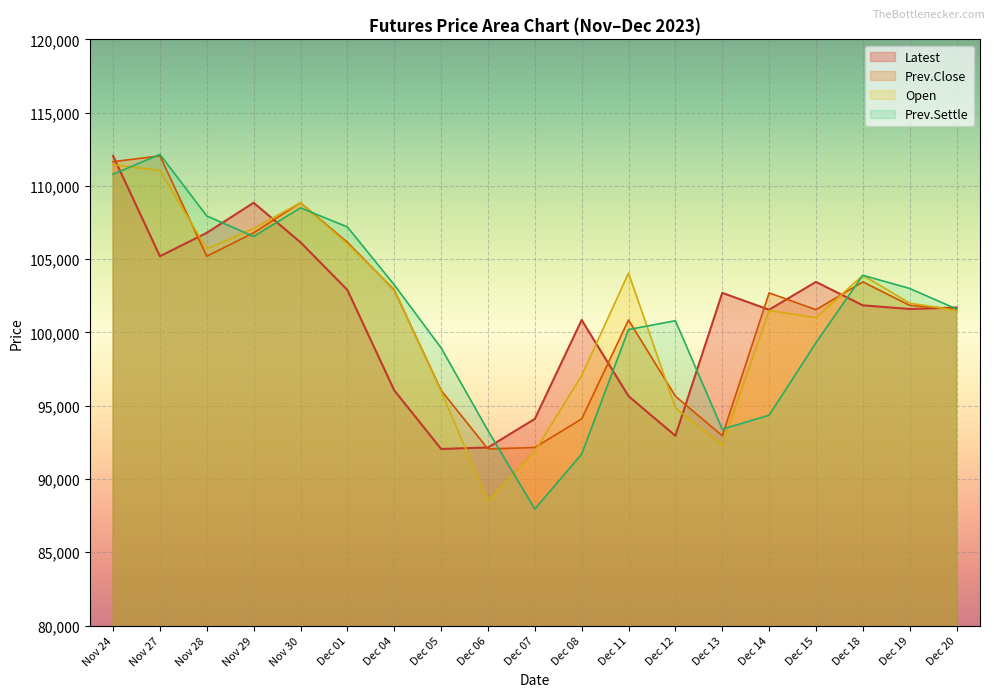

Reading right to left, transcribe all the data shown in this chart.

Latest: 101700	101600	101850	103450	101550	102700	92950	95650	100850	94100	92150	92050	96050	102900	106150	108850	106800	105200	112050
Prev.Close: 101600	101850	103450	101550	102700	92950	95650	100850	94100	92150	92050	96050	102900	106150	108850	106800	105200	112050	111650
Open: 101500	102000	103900	101000	101500	92300	94850	104050	97050	91900	88500	96000	102950	106050	108850	107100	105700	111050	111450
Prev.Settle: 101600	103000	103900	99300	94350	93400	100800	100200	91700	87950	93300	98950	103250	107200	108500	106550	107950	112150	110800